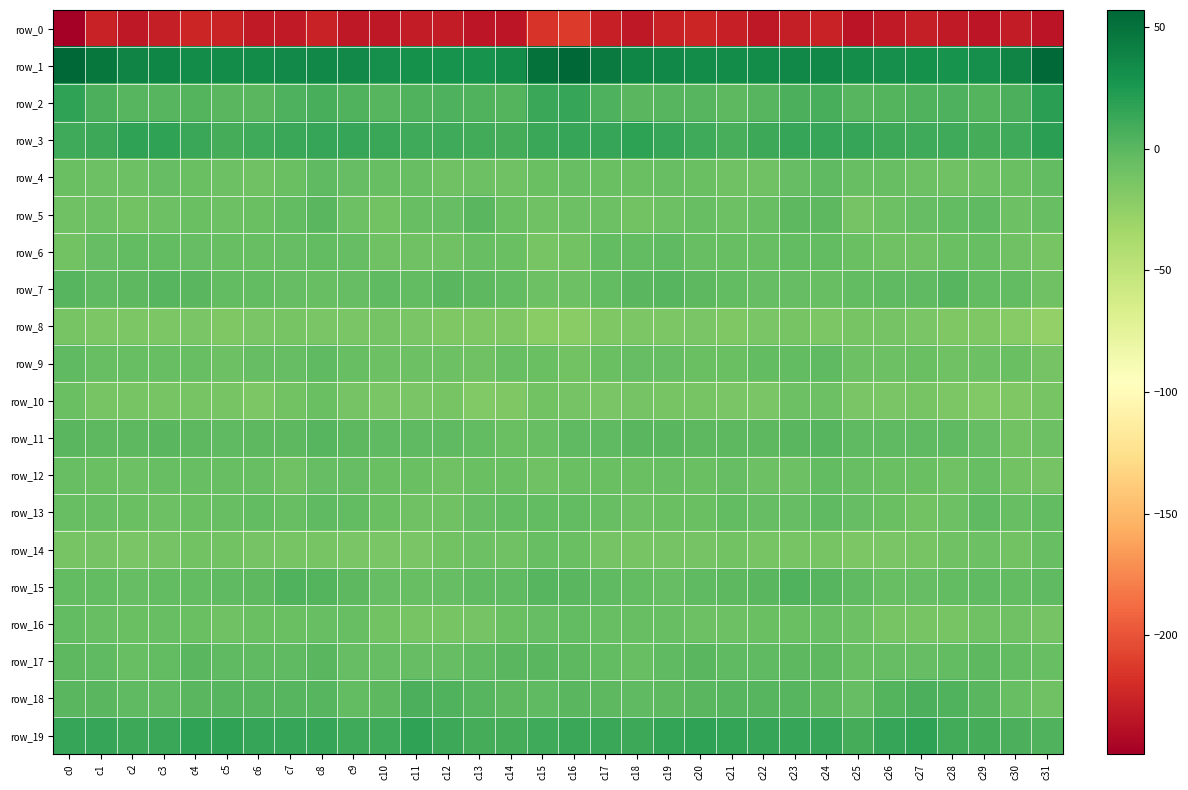

List the series in order of their peak value, lowest first.

row_0, row_8, row_10, row_14, row_12, row_16, row_6, row_4, row_9, row_13, row_17, row_5, row_11, row_7, row_15, row_18, row_19, row_2, row_3, row_1